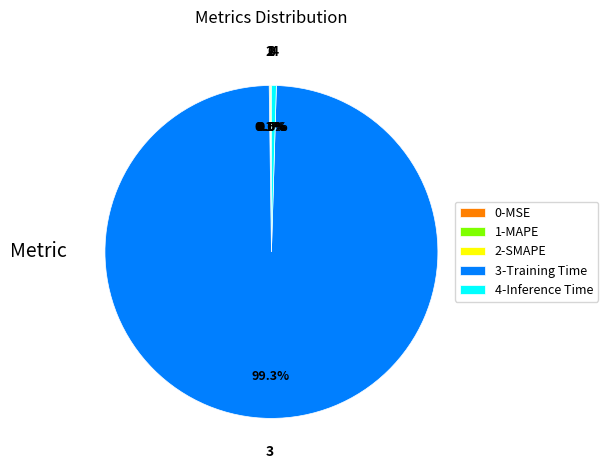

What percentage is NOT represented by 4-Inference Time?

99.5%